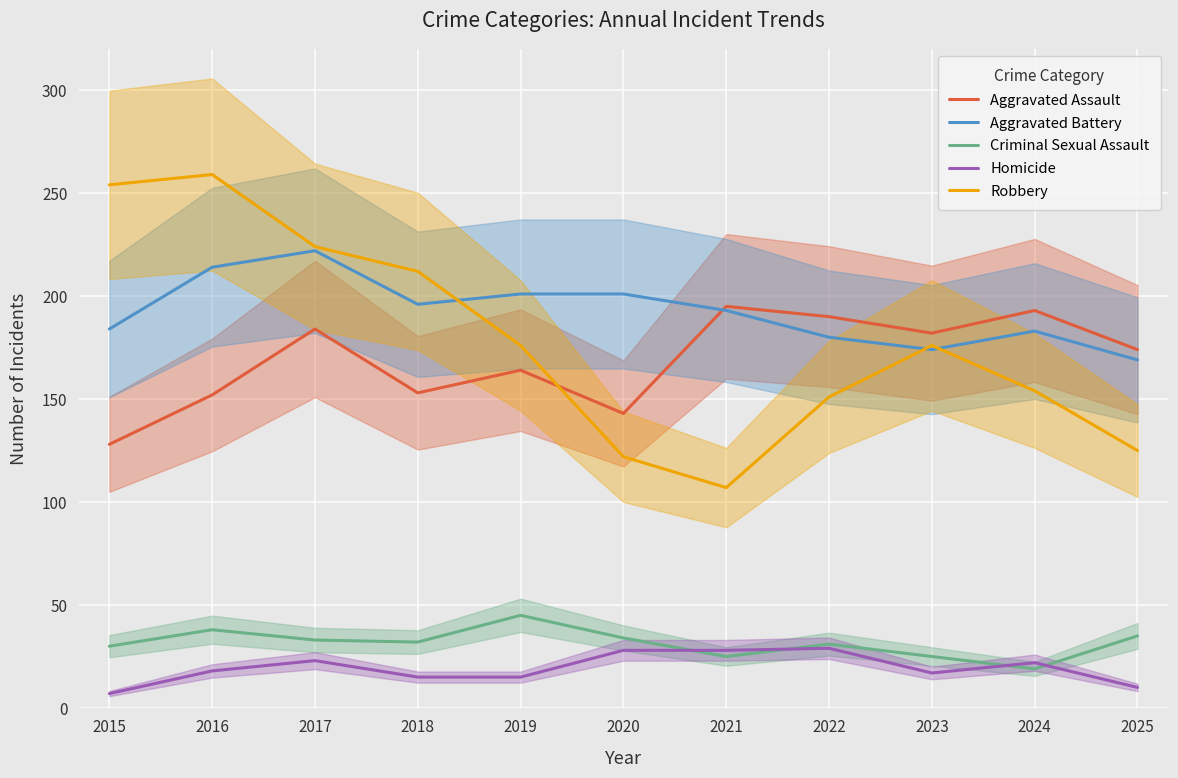

Where is the first local maximum for Aggravated Assault?

2017